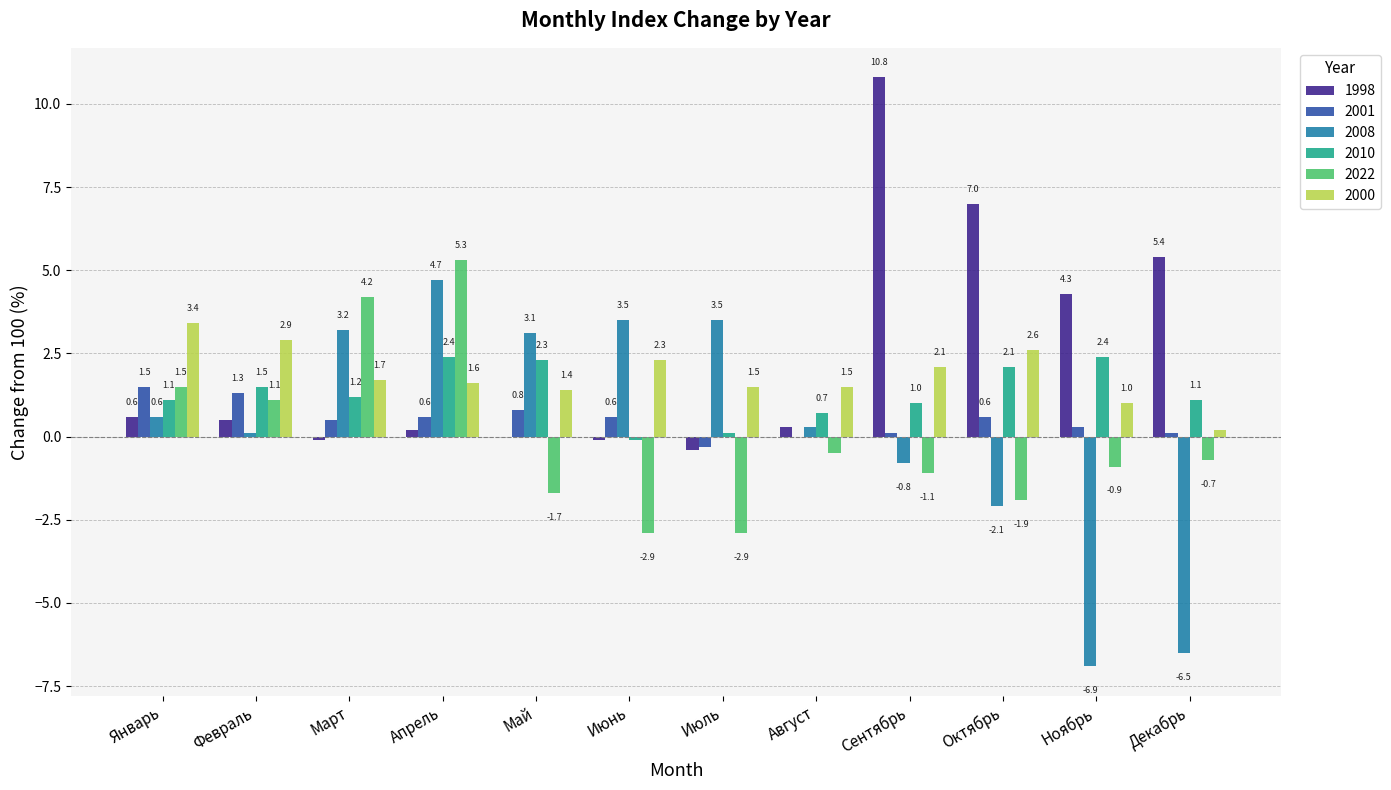

What is the sum of all 2010 values?

15.8